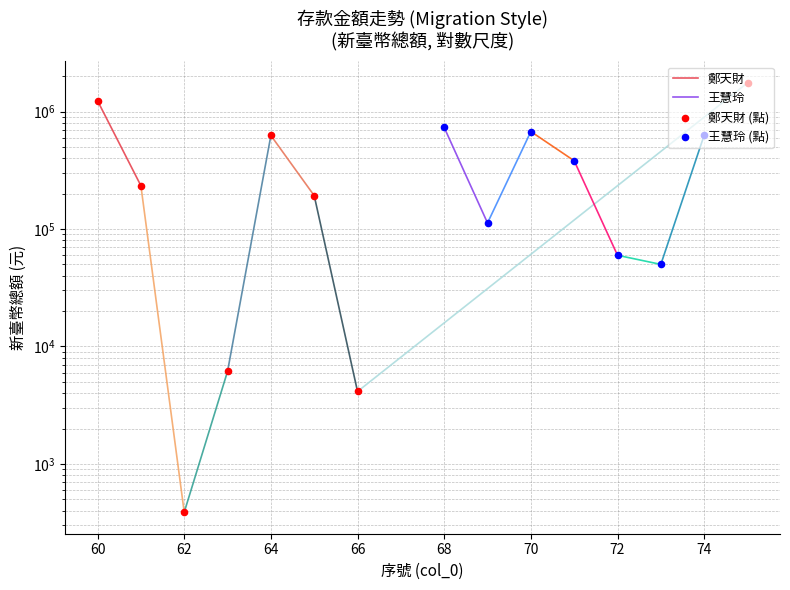

Between 68 and 60, which is larger?

60